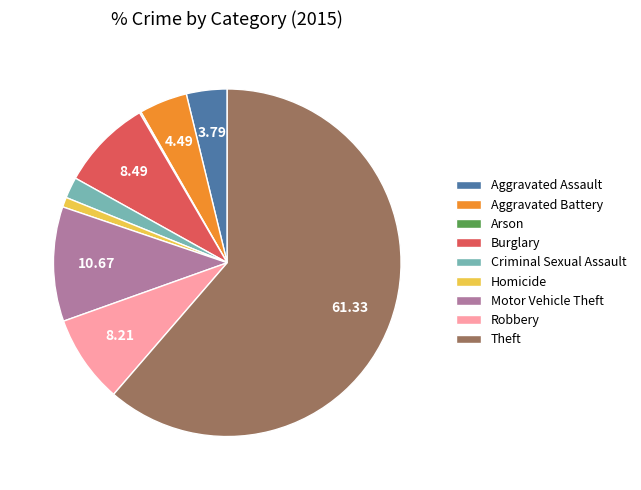

Which has a higher value, Burglary or Aggravated Battery?

Burglary